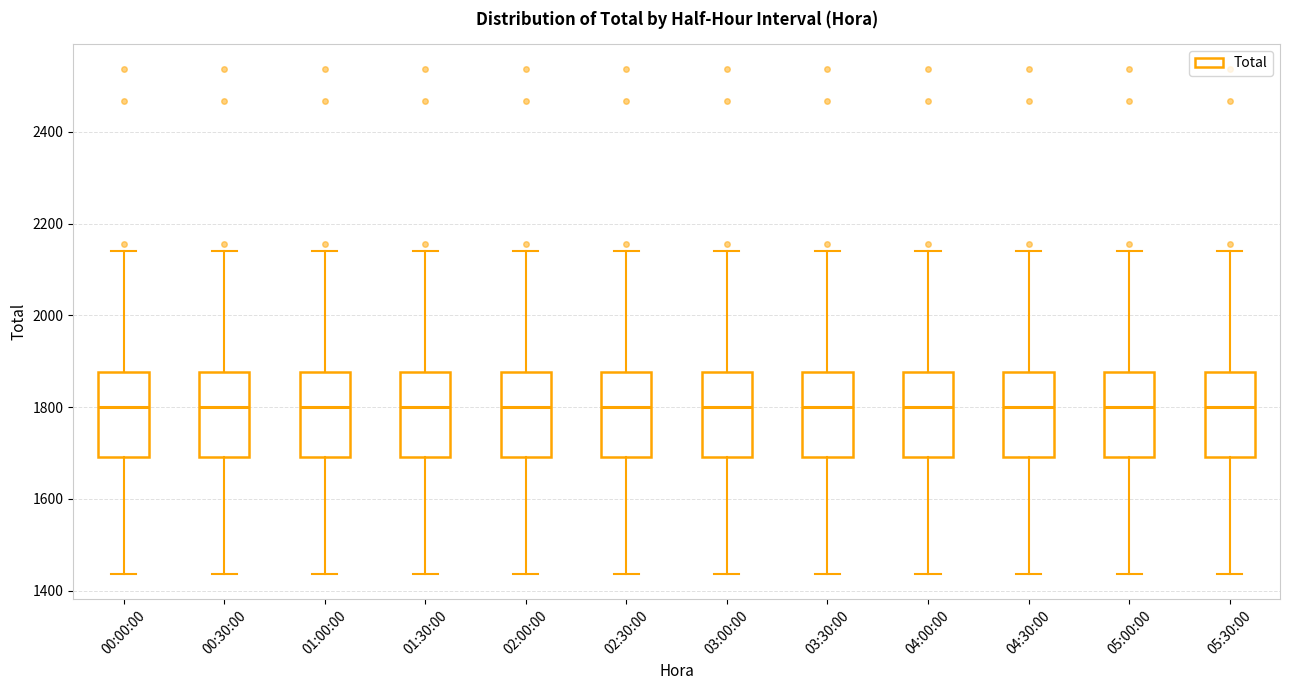

Reading left to right, read every box against the y-axis: the position of its median line, the range the box covers, and the ends of its whiskers. The values are not printed on the chart, so give them approximately, as read against the axis.

00:00:00: median 1800, box 1700 to 1880, whiskers 1440 to 2140
00:30:00: median 1800, box 1700 to 1880, whiskers 1440 to 2140
01:00:00: median 1800, box 1700 to 1880, whiskers 1440 to 2140
01:30:00: median 1800, box 1700 to 1880, whiskers 1440 to 2140
02:00:00: median 1800, box 1700 to 1880, whiskers 1440 to 2140
02:30:00: median 1800, box 1700 to 1880, whiskers 1440 to 2140
03:00:00: median 1800, box 1700 to 1880, whiskers 1440 to 2140
03:30:00: median 1800, box 1700 to 1880, whiskers 1440 to 2140
04:00:00: median 1800, box 1700 to 1880, whiskers 1440 to 2140
04:30:00: median 1800, box 1700 to 1880, whiskers 1440 to 2140
05:00:00: median 1800, box 1700 to 1880, whiskers 1440 to 2140
05:30:00: median 1800, box 1700 to 1880, whiskers 1440 to 2140